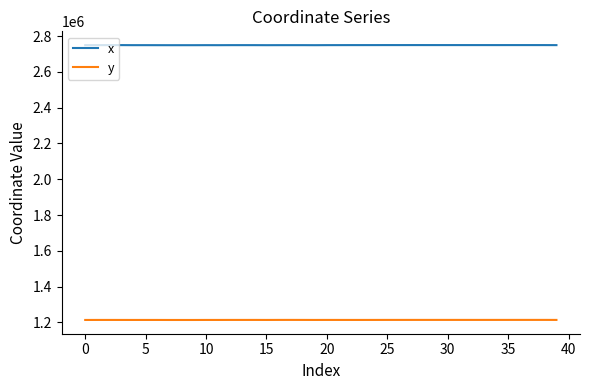

In x, how many points are lower than both neighbors (excluding endpoints)?

9